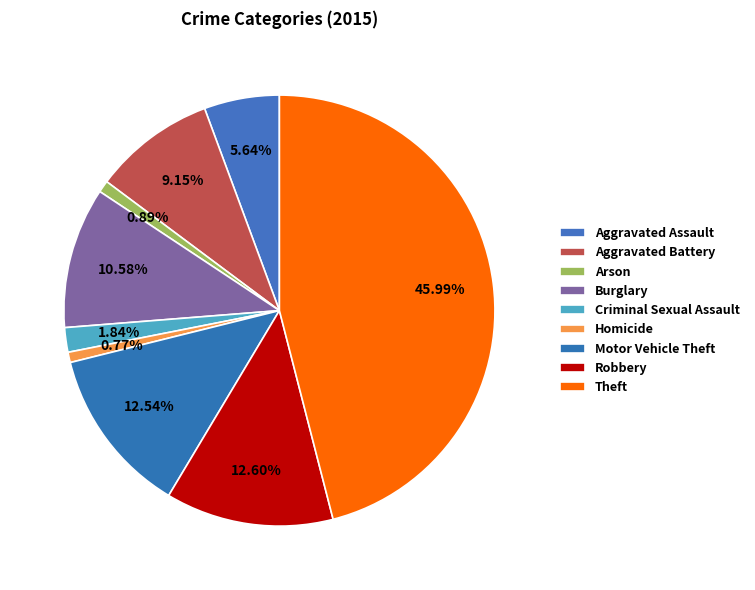

The Arson slice represents 1% of the pie. True or false?

True